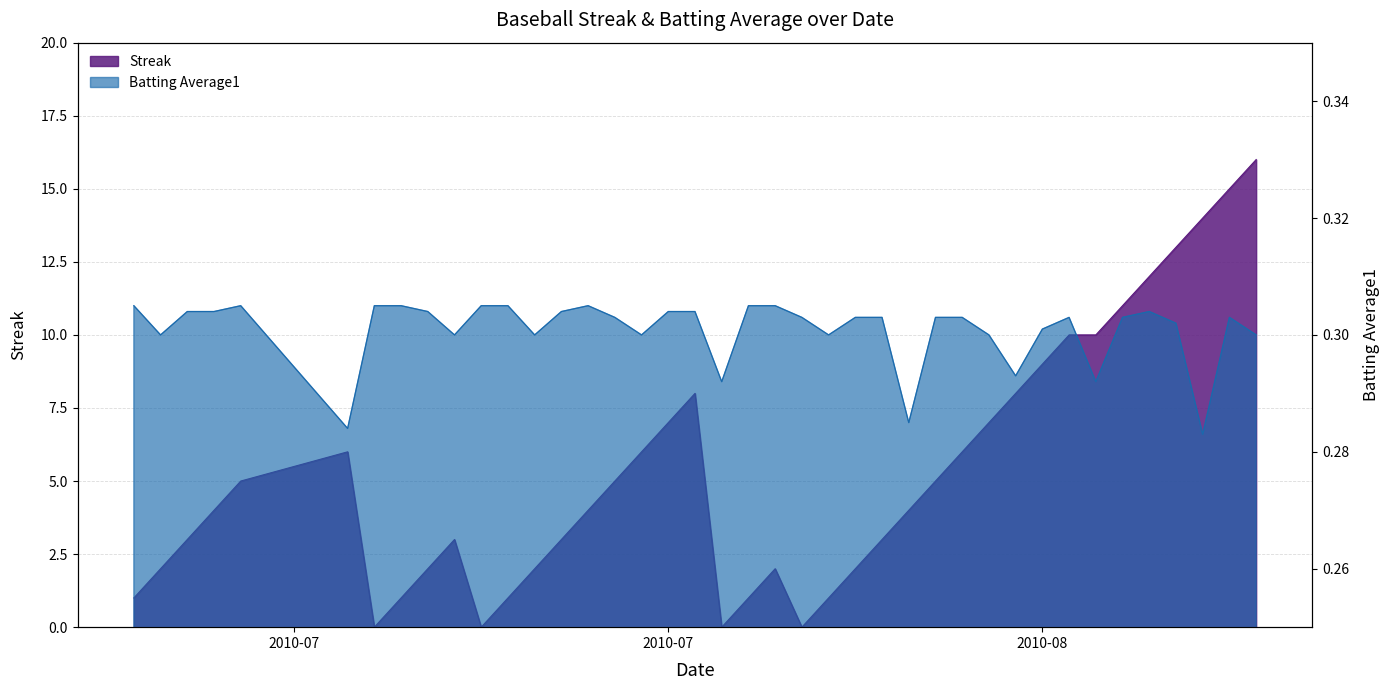

What is the maximum value shown in the chart?

16.0